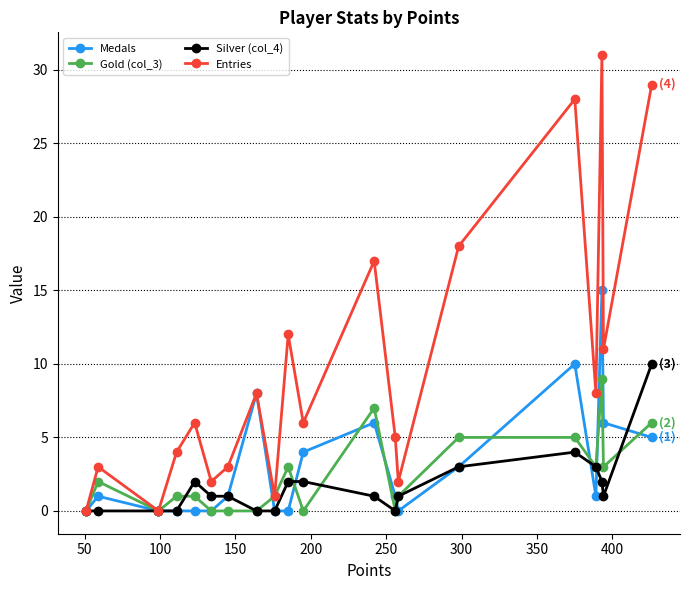

What is the value of the Entries point at the 8th from the left?

8